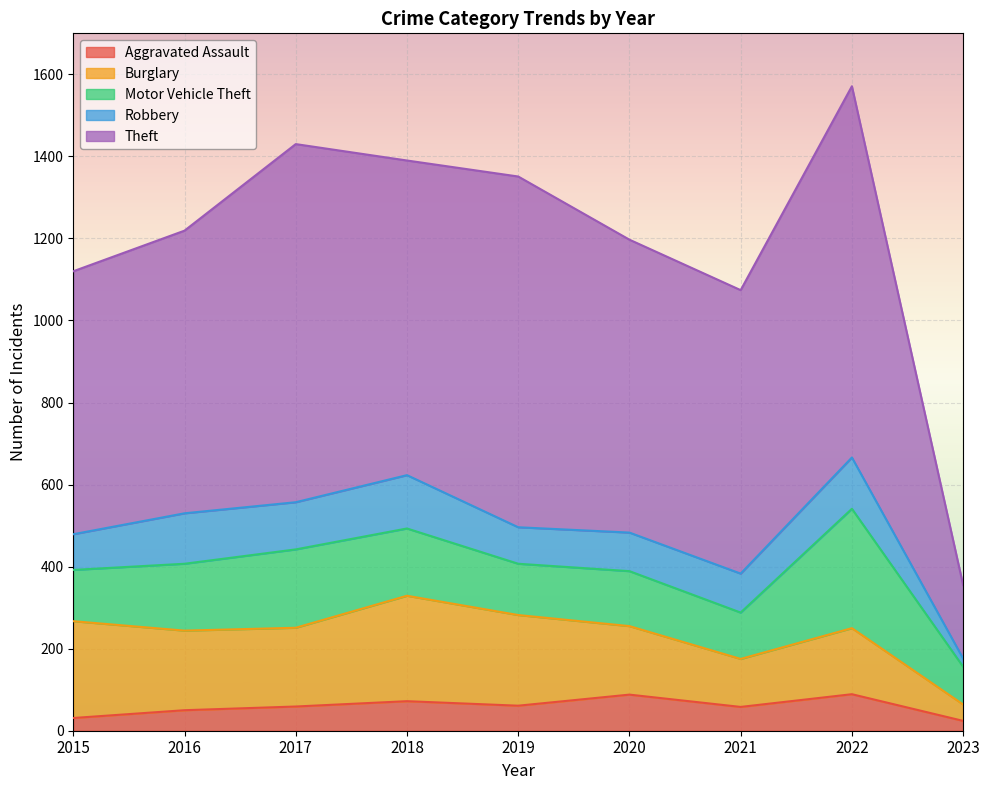

True or false: Motor Vehicle Theft has a value of 191 at 2017.

True